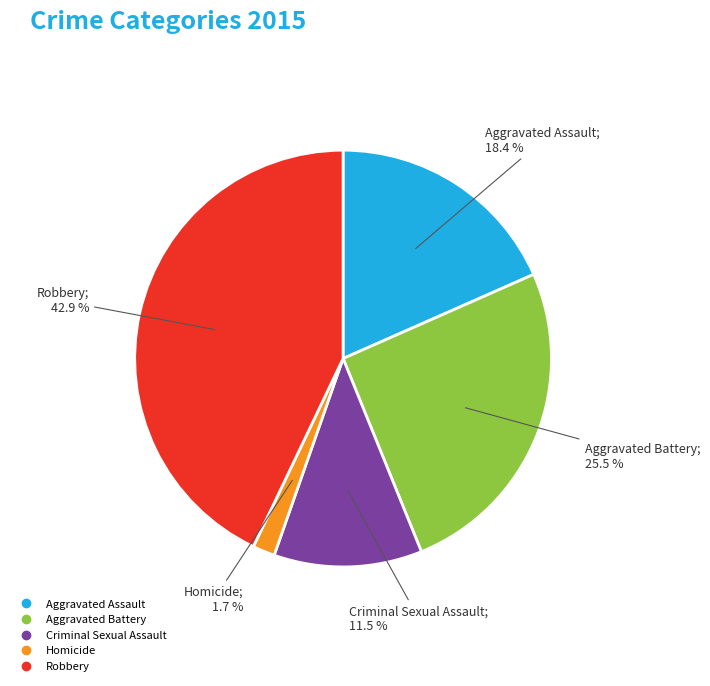

What is the largest slice in the pie chart?

Robbery